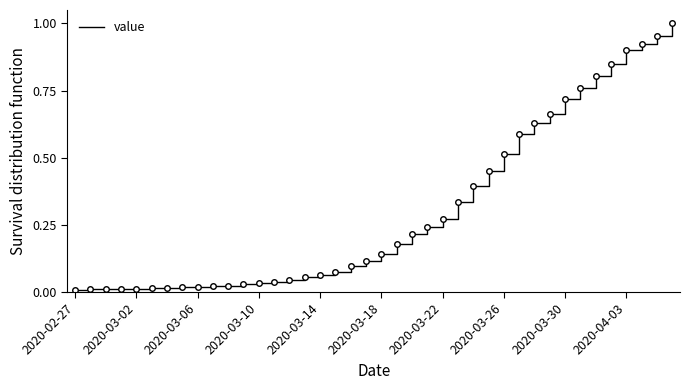

Is this an area chart (filled region under the line)?

No